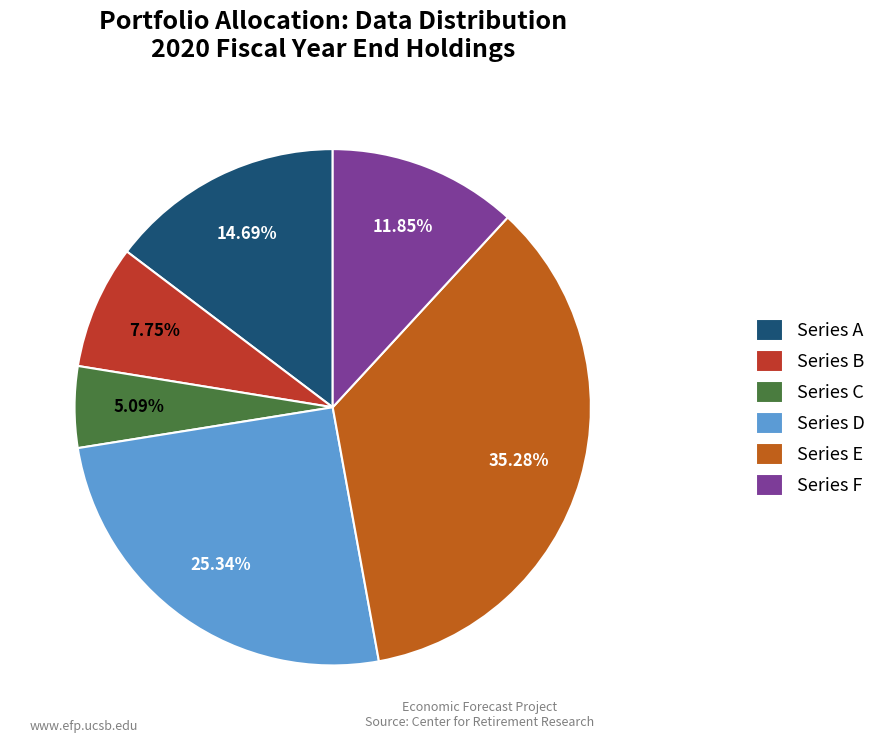

Do Series E and Series C together represent more than half of the pie?

No